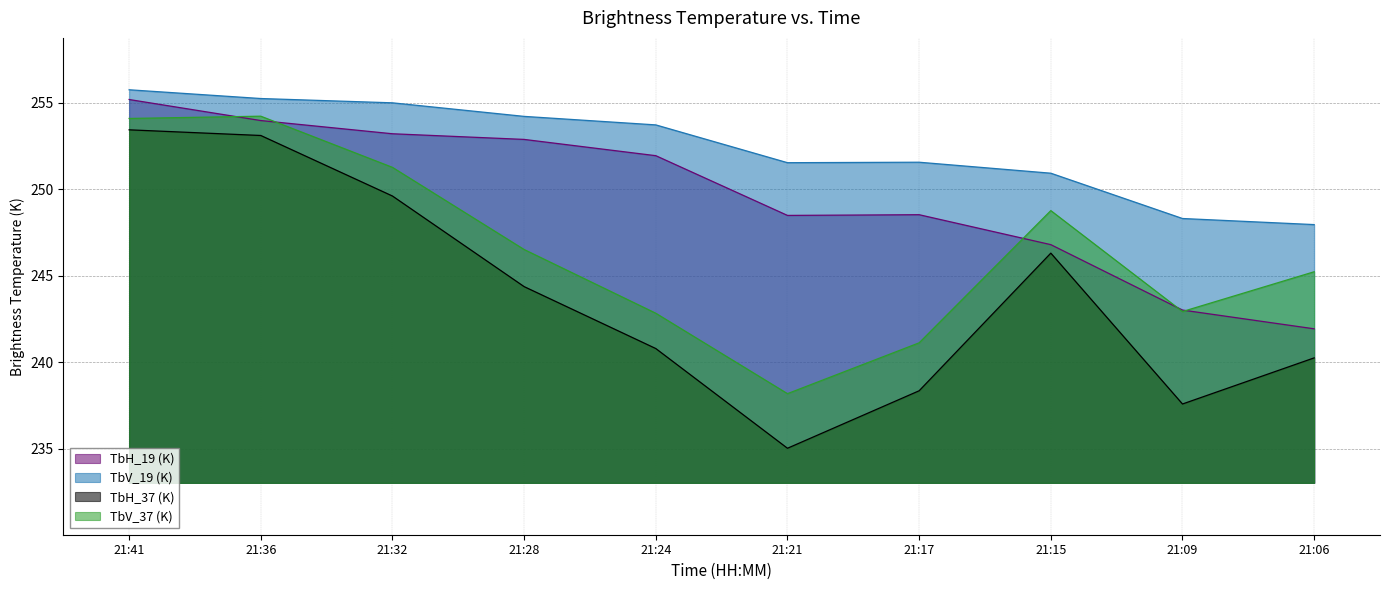

Reading right to left, list all the values displayed in this chart.

TbH_19 (K): 21:06=241.9	21:09=243.0	21:15=246.8	21:17=248.5	21:21=248.5	21:24=252.0	21:28=252.9	21:32=253.2	21:36=254.0	21:41=255.2
TbV_19 (K): 21:06=248.0	21:09=248.3	21:15=250.9	21:17=251.6	21:21=251.5	21:24=253.7	21:28=254.2	21:32=255.0	21:36=255.3	21:41=255.8
TbH_37 (K): 21:06=240.3	21:09=237.6	21:15=246.3	21:17=238.4	21:21=235.0	21:24=240.8	21:28=244.4	21:32=249.6	21:36=253.1	21:41=253.4
TbV_37 (K): 21:06=245.2	21:09=242.9	21:15=248.8	21:17=241.1	21:21=238.2	21:24=242.8	21:28=246.5	21:32=251.3	21:36=254.2	21:41=254.1